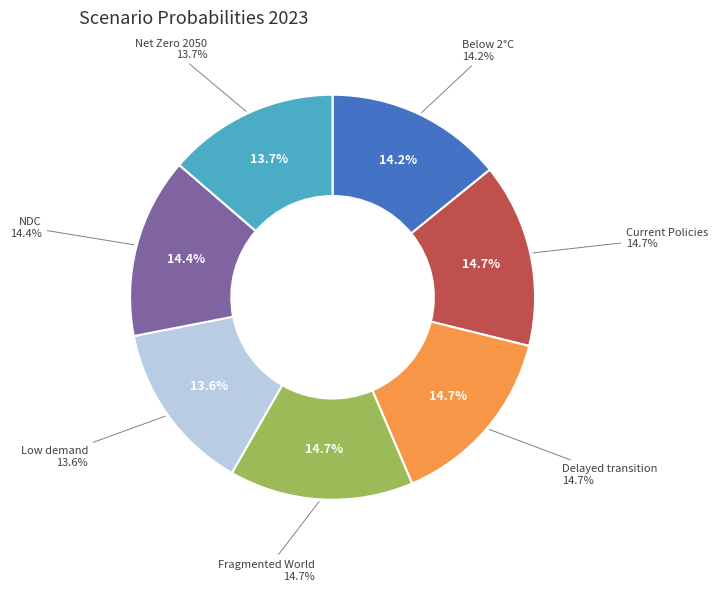

What percentage is the Net Zero 2050 slice, to the nearest percent?

14%